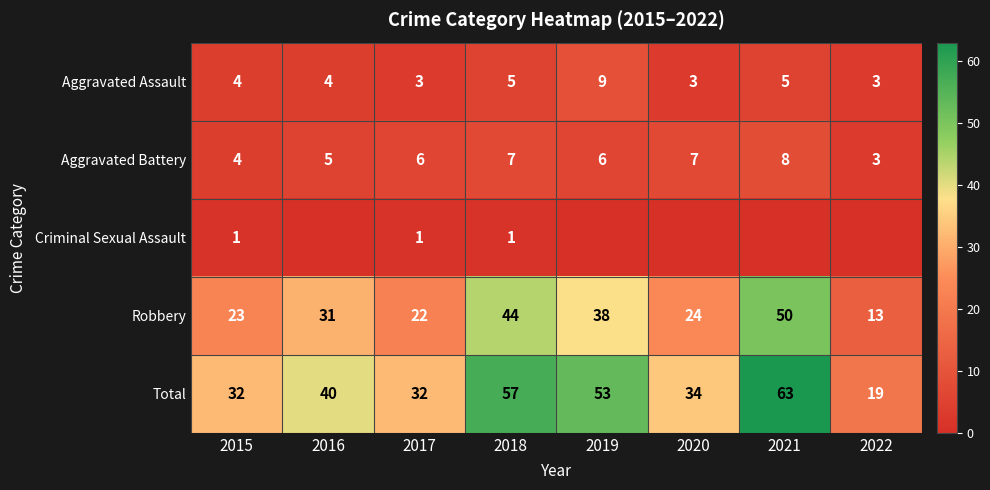

Rank the series at 2020 from lowest to highest value.

Criminal Sexual Assault, Aggravated Assault, Aggravated Battery, Robbery, Total